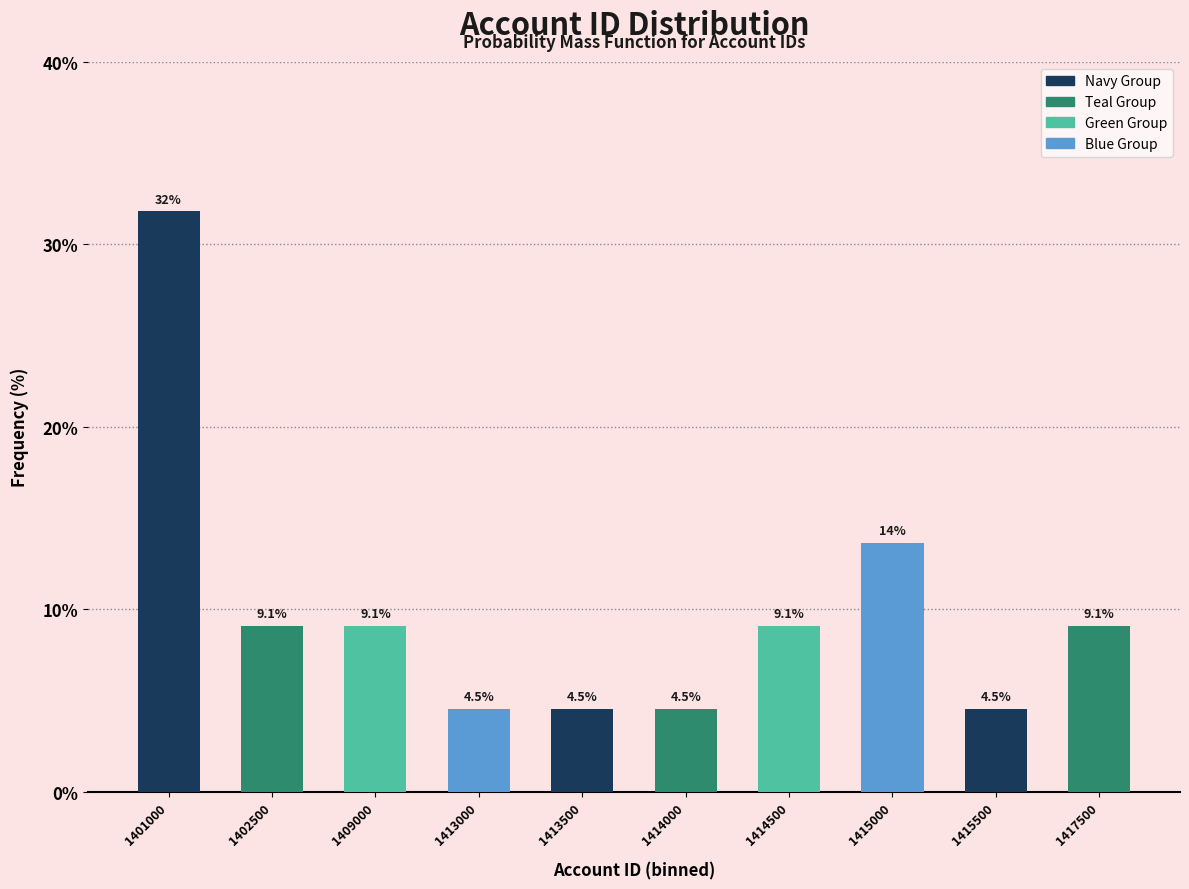

Reading left to right, list all the values displayed in this chart.

31.8	9.1	9.1	4.5	4.5	4.5	9.1	13.6	4.5	9.1